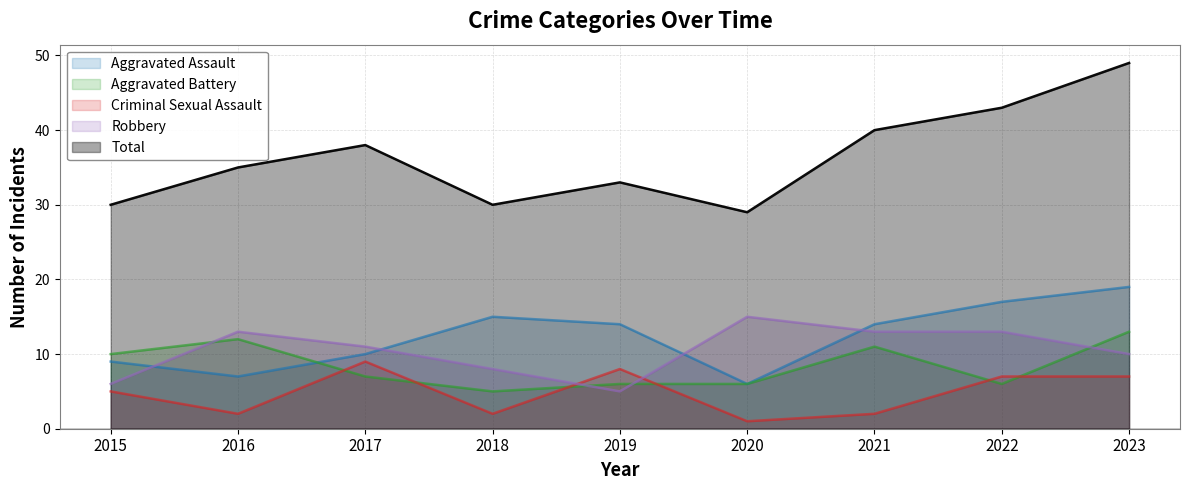

What is the minimum value for Robbery?

5